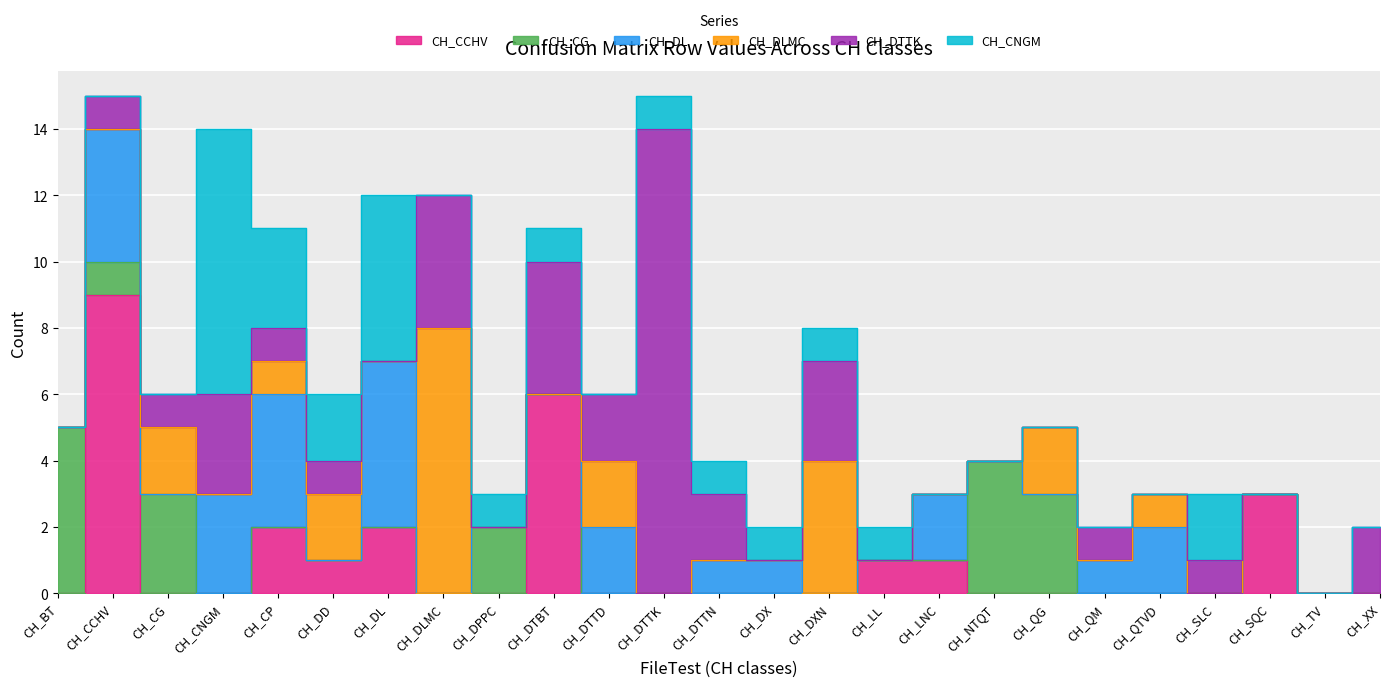

Which label corresponds to the smallest value in the chart?

CH_BT